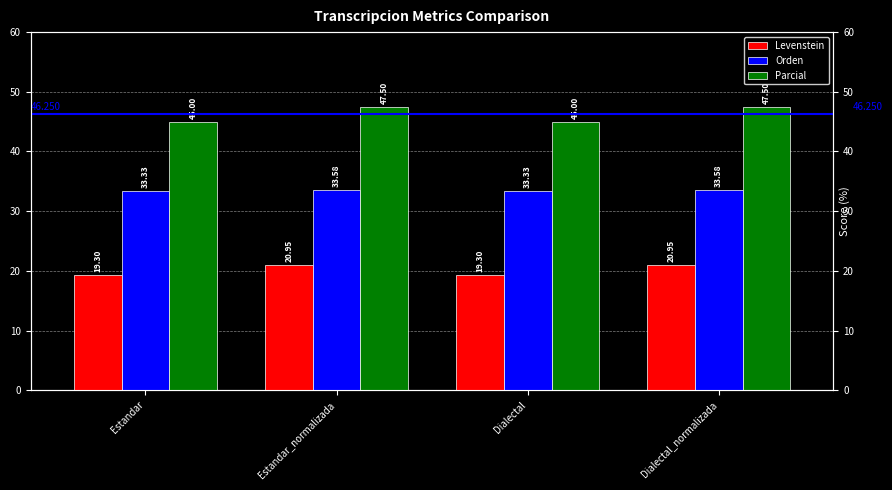

What is the sum of all Levenstein values?

80.5